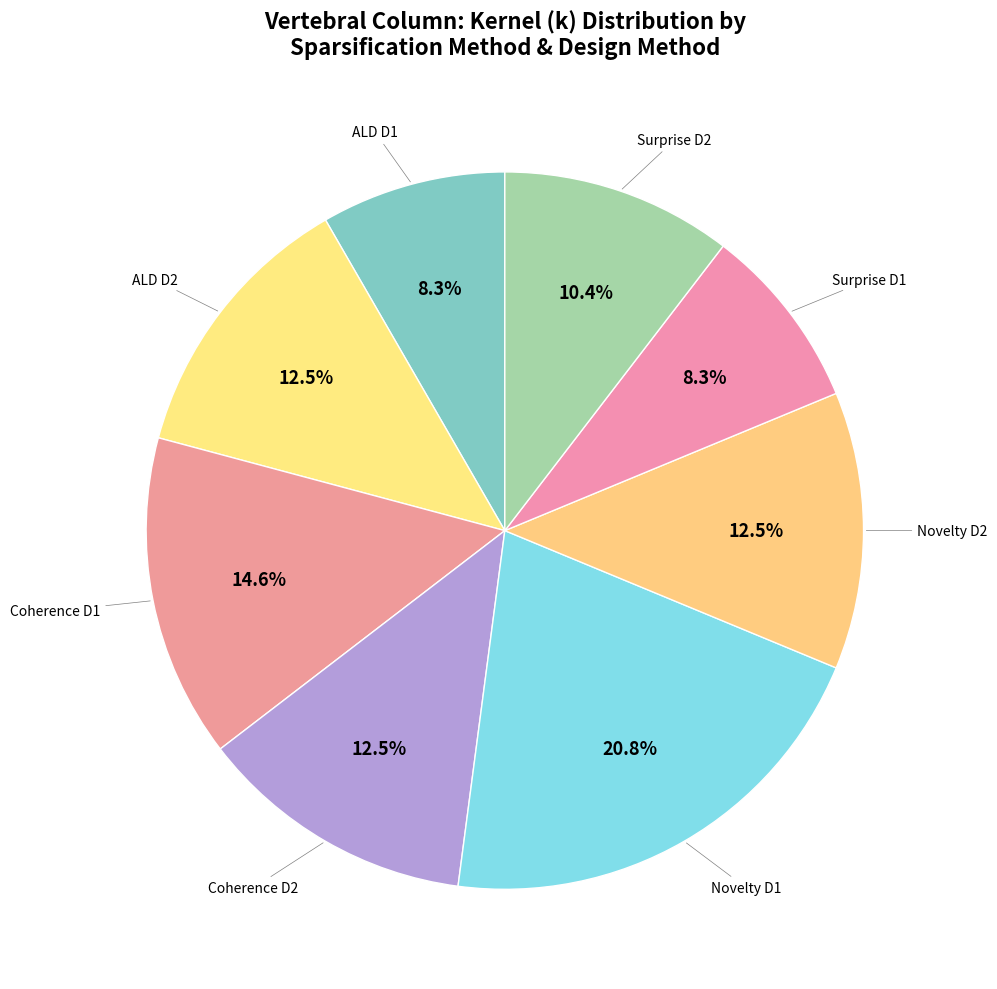

How many segments does this pie chart have?

8